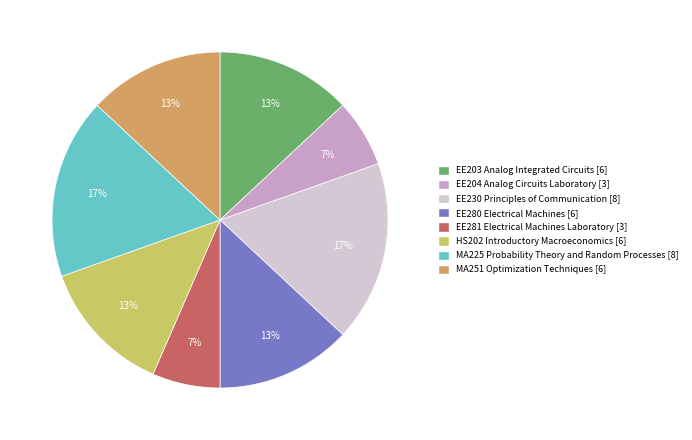

Is MA251 Optimization Techniques the majority of the pie?

No